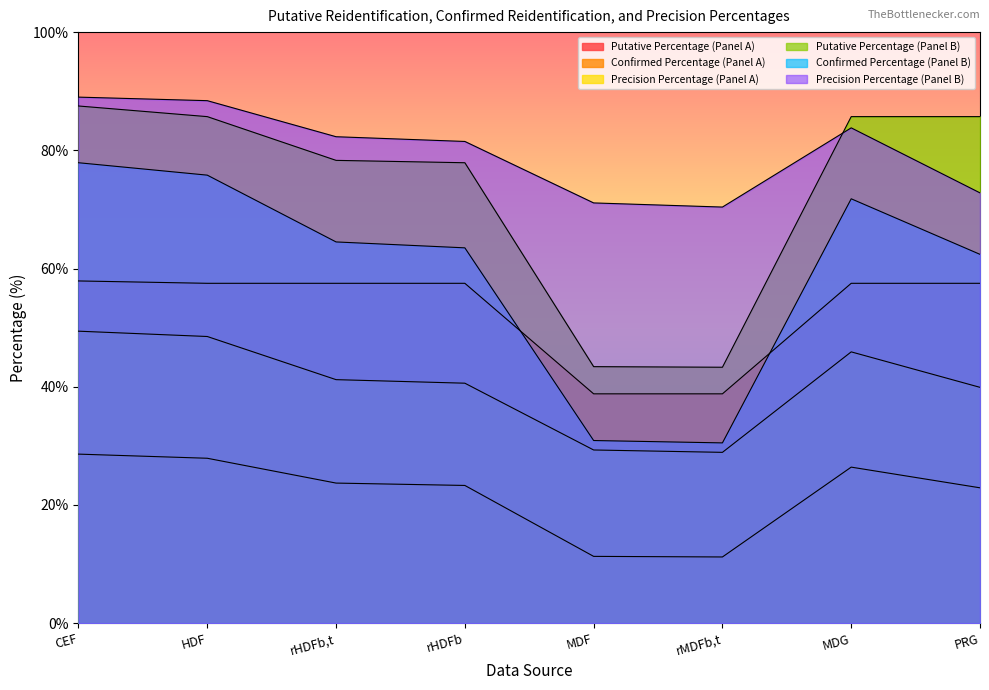

Which has a higher value, rHDFb,t or MDG?

rHDFb,t